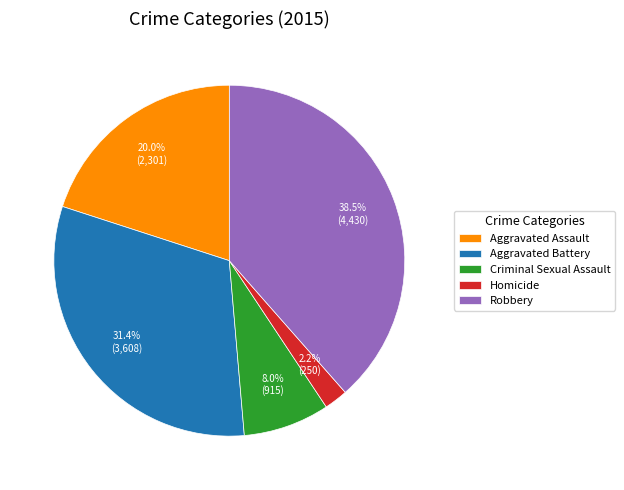

What percentage is the Aggravated Battery slice, to the nearest percent?

31%